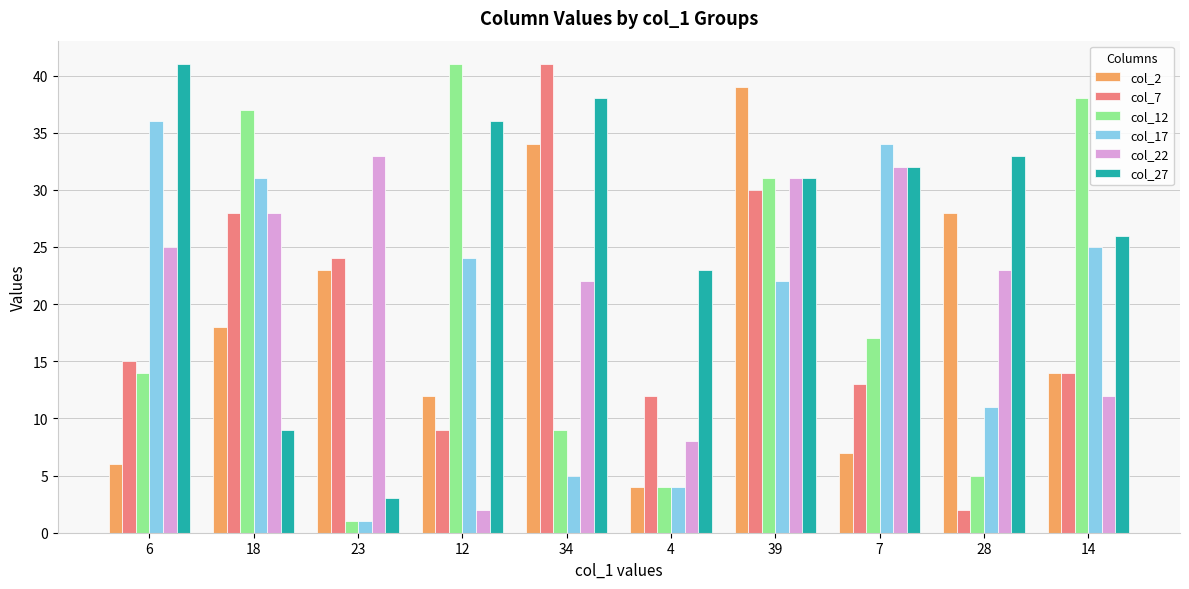

What are all the series names shown in the legend?

col_2, col_7, col_12, col_17, col_22, col_27